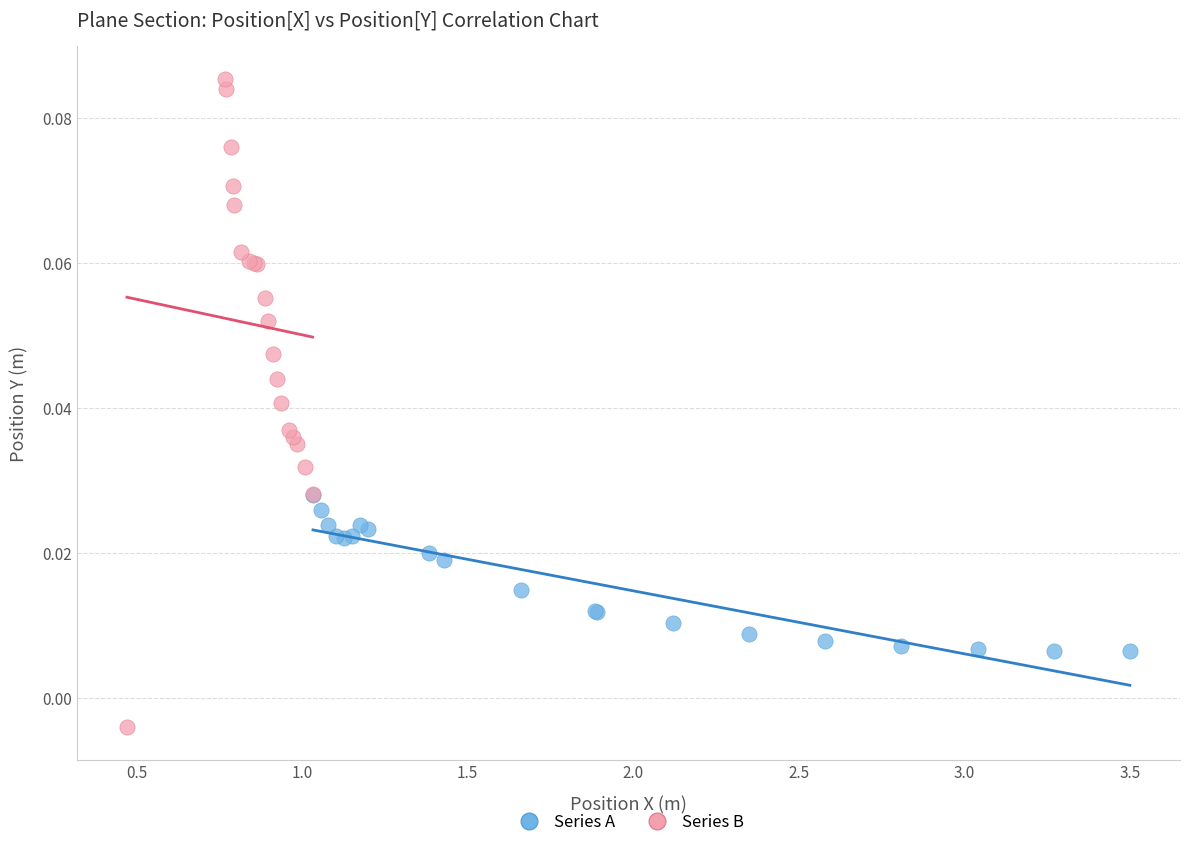

Which series contains the highest Y value?

Series B